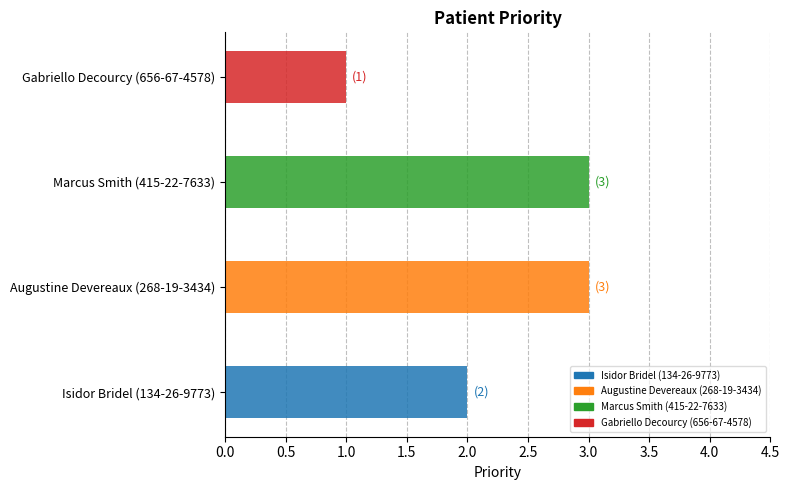

Reading bottom to top, list all the values displayed in this chart.

2	3	3	1